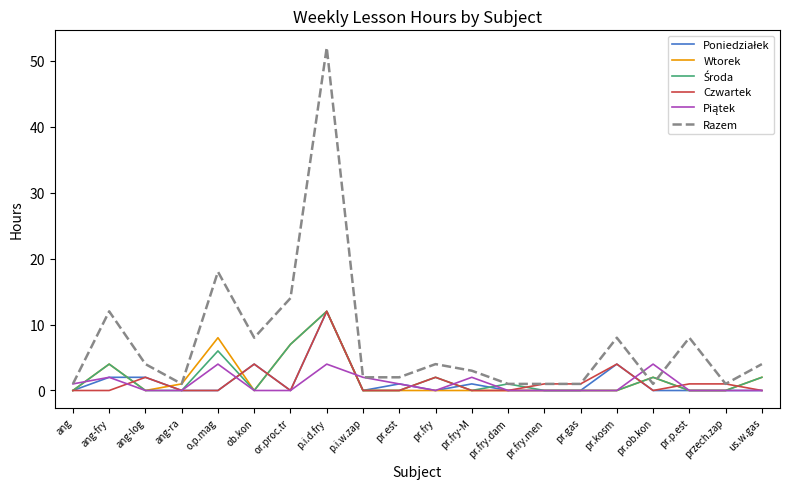

Between pr.fry.dam and pr.kosm, which series saw the biggest shift?

Razem